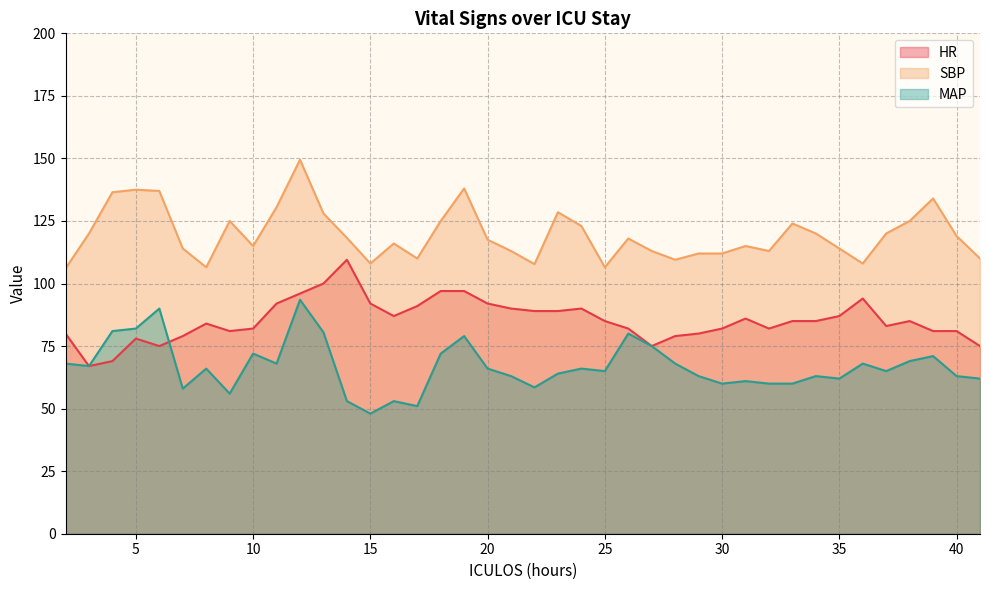

Which has a higher value, 38 or 40?

38